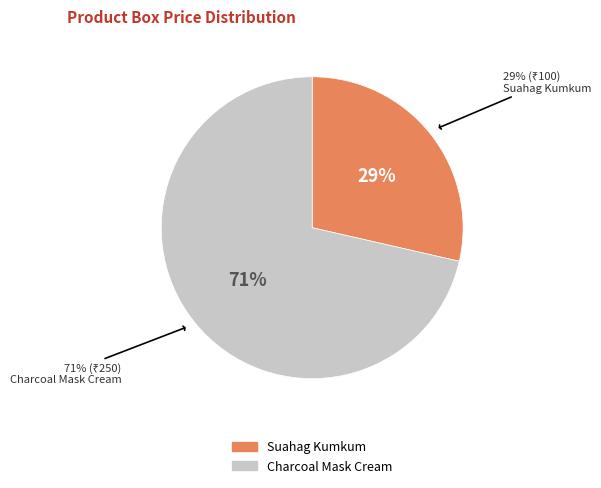

The Suahag Kumkum slice represents 29% of the pie. True or false?

True